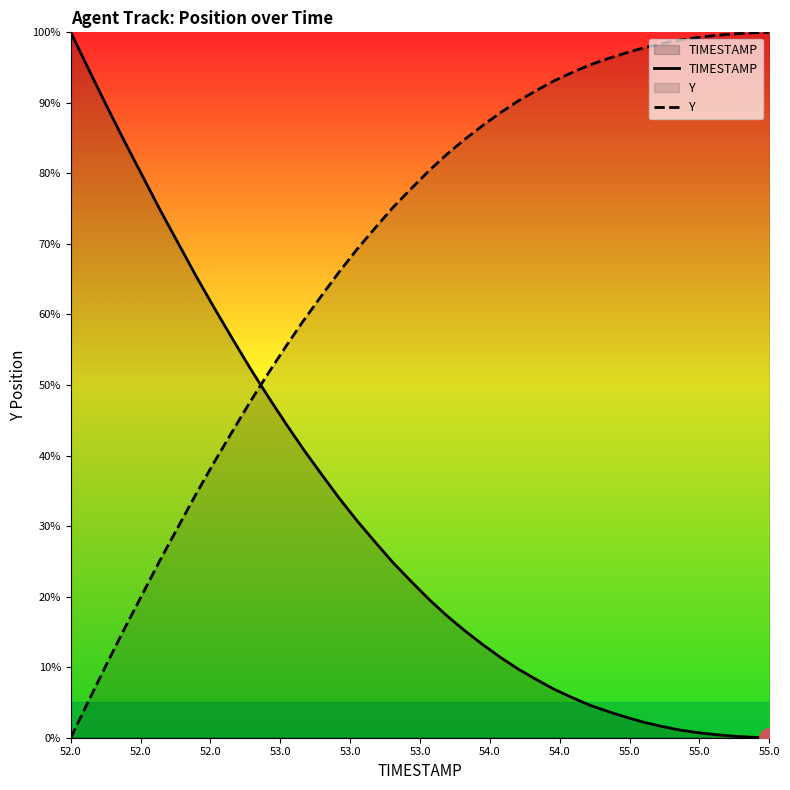

Reading right to left, extract all data points from this chart.

TIMESTAMP: 0.0	0.1	0.2	0.4	0.7	1.1	1.6	2.2	2.9	3.7	4.6	5.7	6.9	8.2	9.7	11.4	13.2	15.2	17.3	19.6	22.2	24.8	27.7	30.7	33.9	37.3	40.8	44.6	48.4	52.4	56.7	61.0	65.4	70.1	74.8	79.6	84.5	89.6	94.7	100.0
Y: 100.0	99.9	99.8	99.6	99.3	98.9	98.4	97.8	97.1	96.3	95.4	94.3	93.1	91.8	90.3	88.6	86.8	84.8	82.7	80.4	77.8	75.2	72.3	69.3	66.1	62.7	59.2	55.4	51.6	47.6	43.3	39.0	34.6	29.9	25.2	20.4	15.5	10.4	5.3	0.0